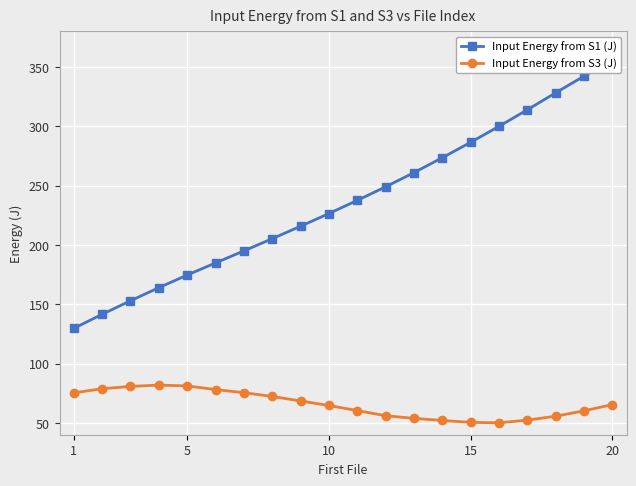

Reading right to left, extract all data points from this chart.

Input Energy from S1 (J): 356.0	342.4	328.3	314.0	300.0	286.6	273.6	261.0	249.0	237.6	226.5	215.8	205.3	195.0	184.8	174.6	164.0	152.9	141.5	129.6
Input Energy from S3 (J): 65.4	60.2	55.6	52.3	50.1	50.4	52.0	53.8	56.0	60.4	64.6	68.5	72.3	75.5	78.1	81.1	81.8	80.7	78.8	75.3